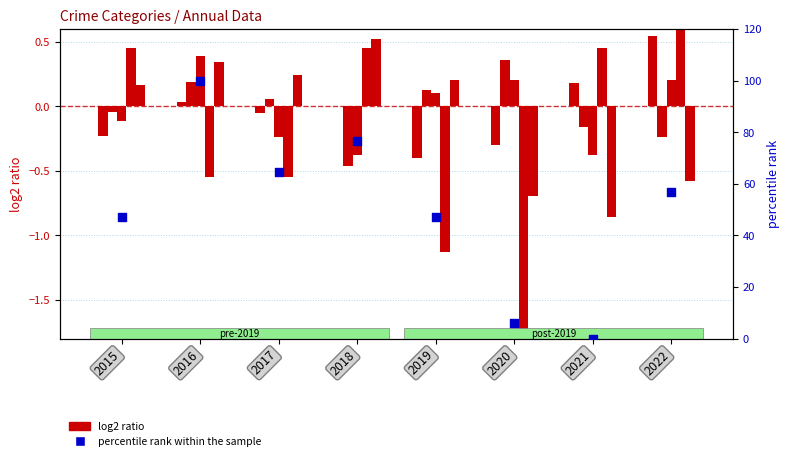

Which series reaches the maximum Y coordinate?

percentile rank within the sample